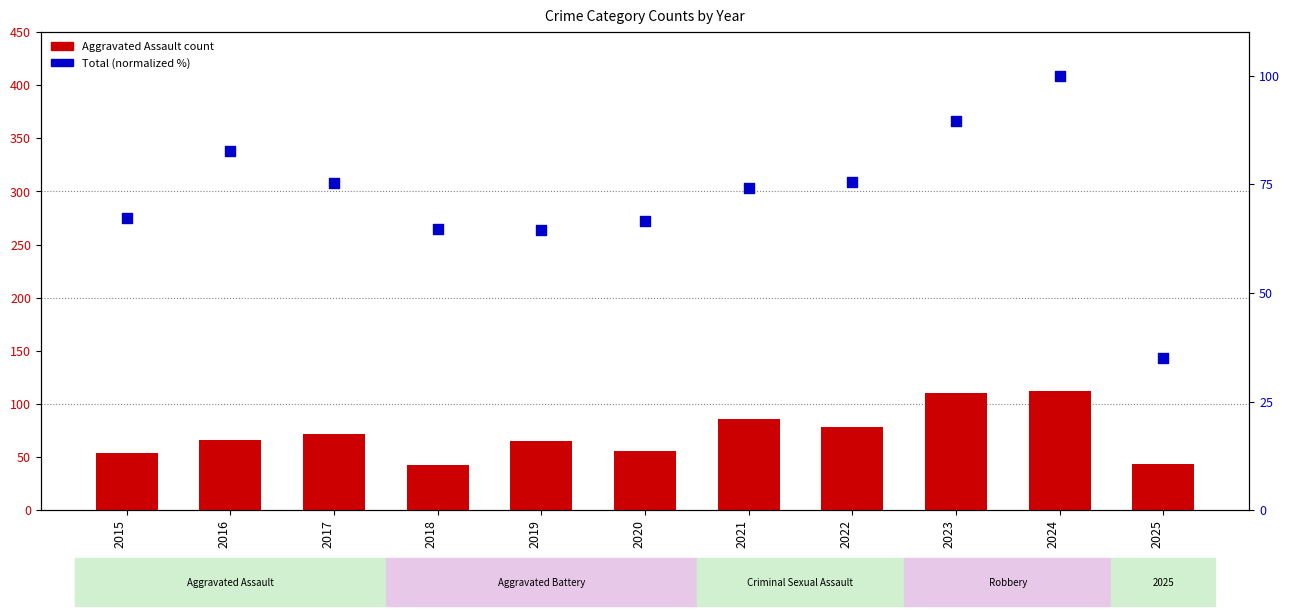

Which series has the largest Y range (max minus min)?

Aggravated Assault